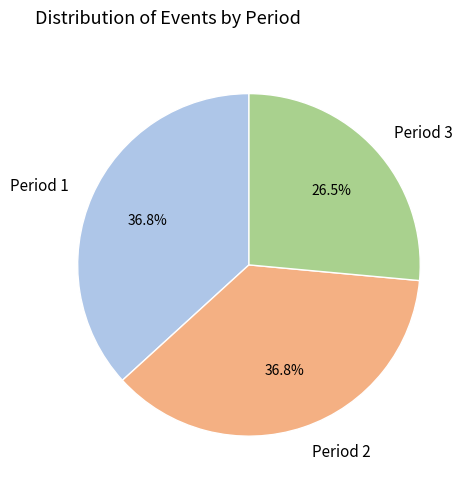

Is the sum of Period 1 and Period 2 greater than half?

Yes